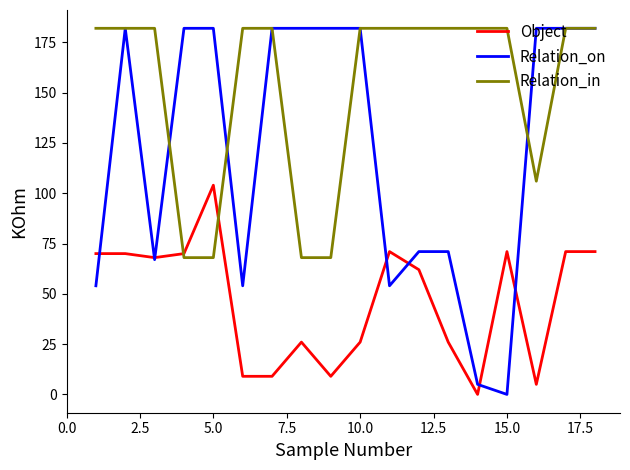

What is the sum of all Object values?

838